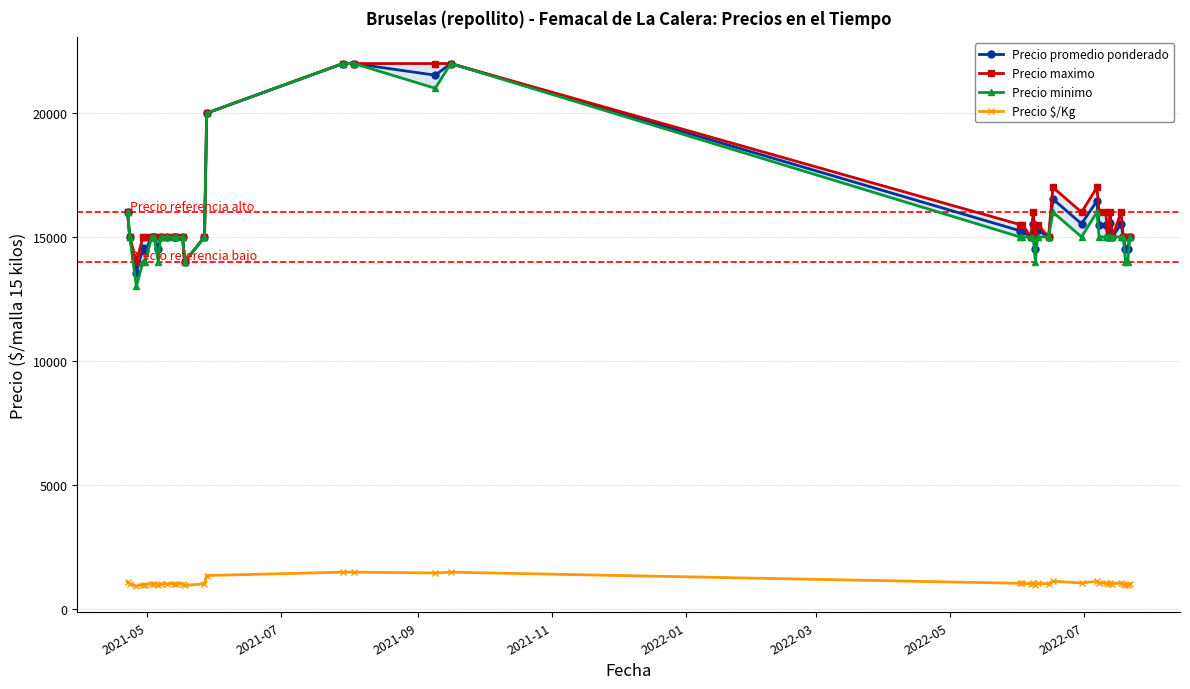

How many interior local valleys does the Precio $/Kg series have?

12